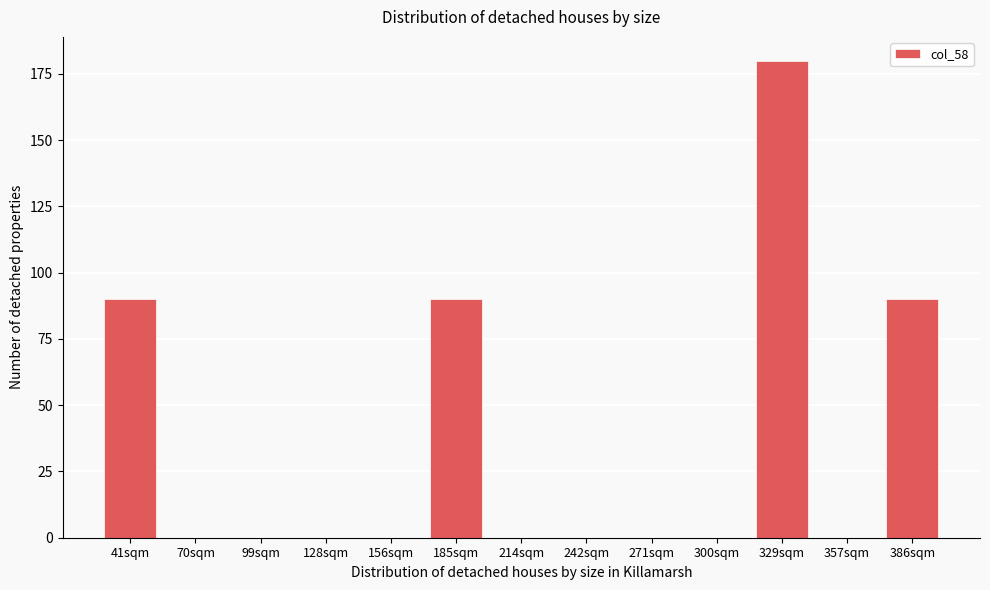

Reading left to right, list all the values displayed in this chart.

41sqm=90	70sqm=0	99sqm=0	128sqm=0	156sqm=0	185sqm=90	214sqm=0	242sqm=0	271sqm=0	300sqm=0	329sqm=180	357sqm=0	386sqm=90